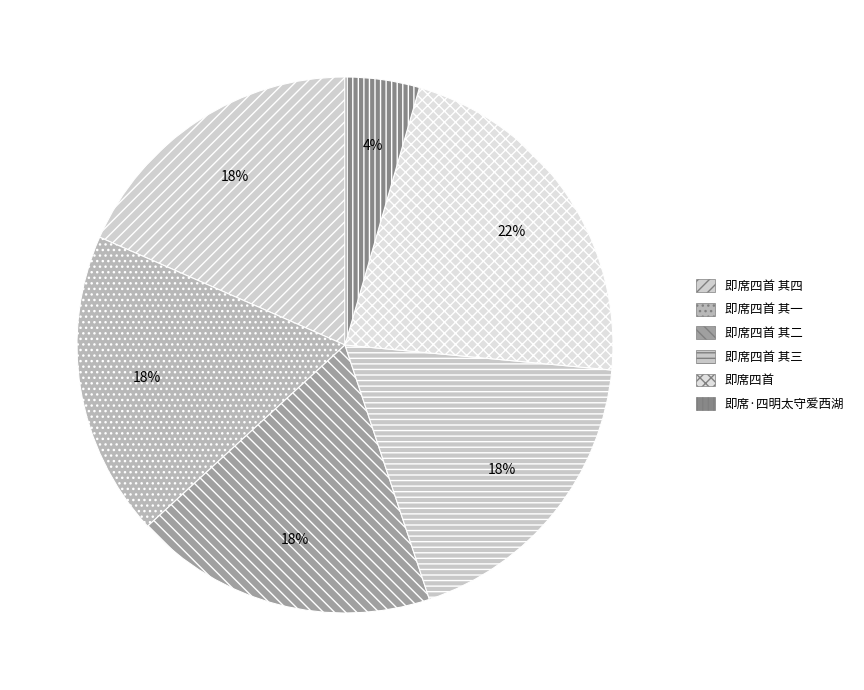

Which slice is the largest?

即席四首